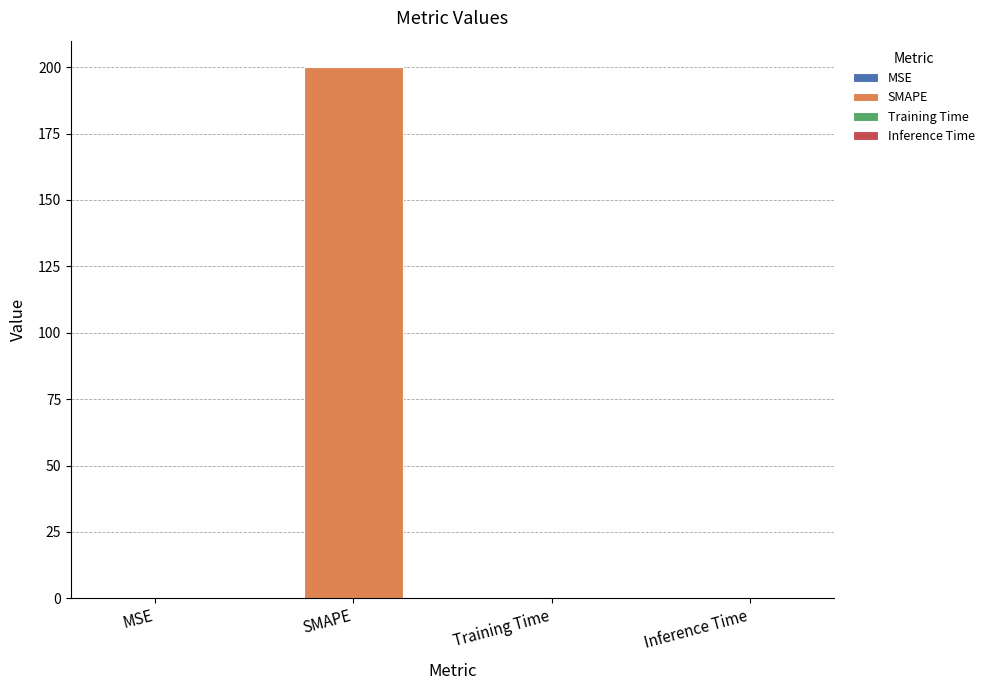

Reading left to right, extract all data points from this chart.

0.0	200.0	0.0	0.0